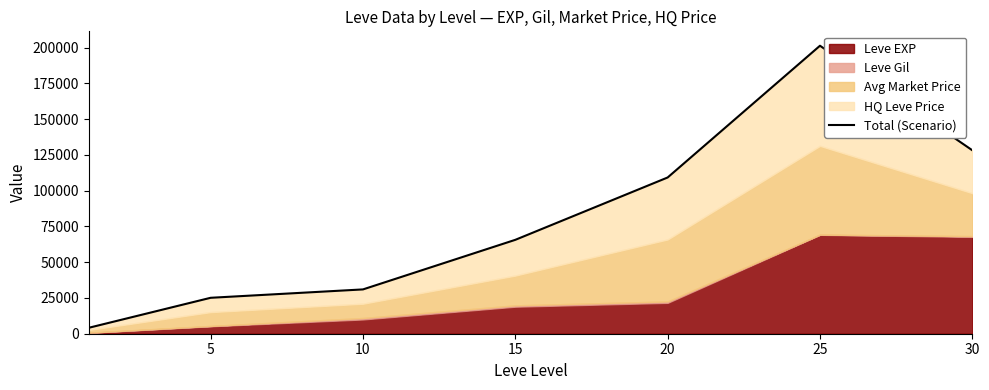

What is the value of the 3rd point from the left?

30980